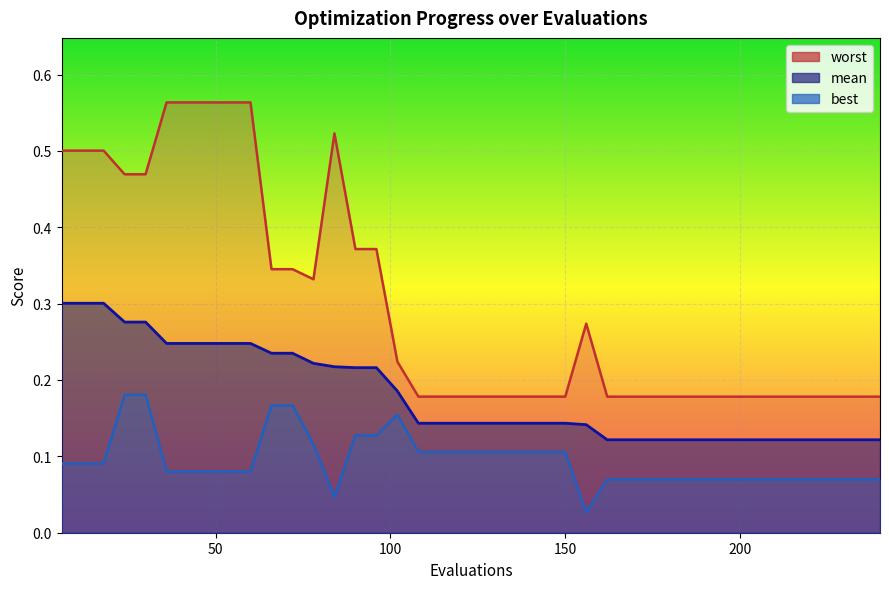

The worst series shows 0.3 at 150. True or false?

False